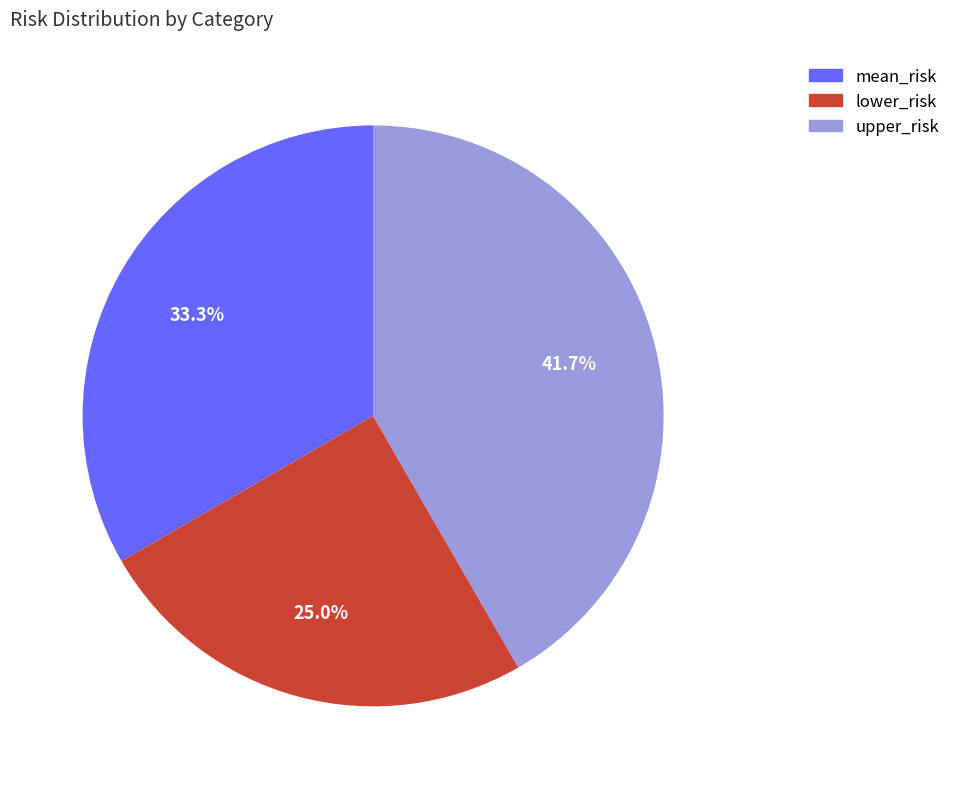

To the nearest percent, what is the difference between the upper_risk and mean_risk slice percentages?

8%